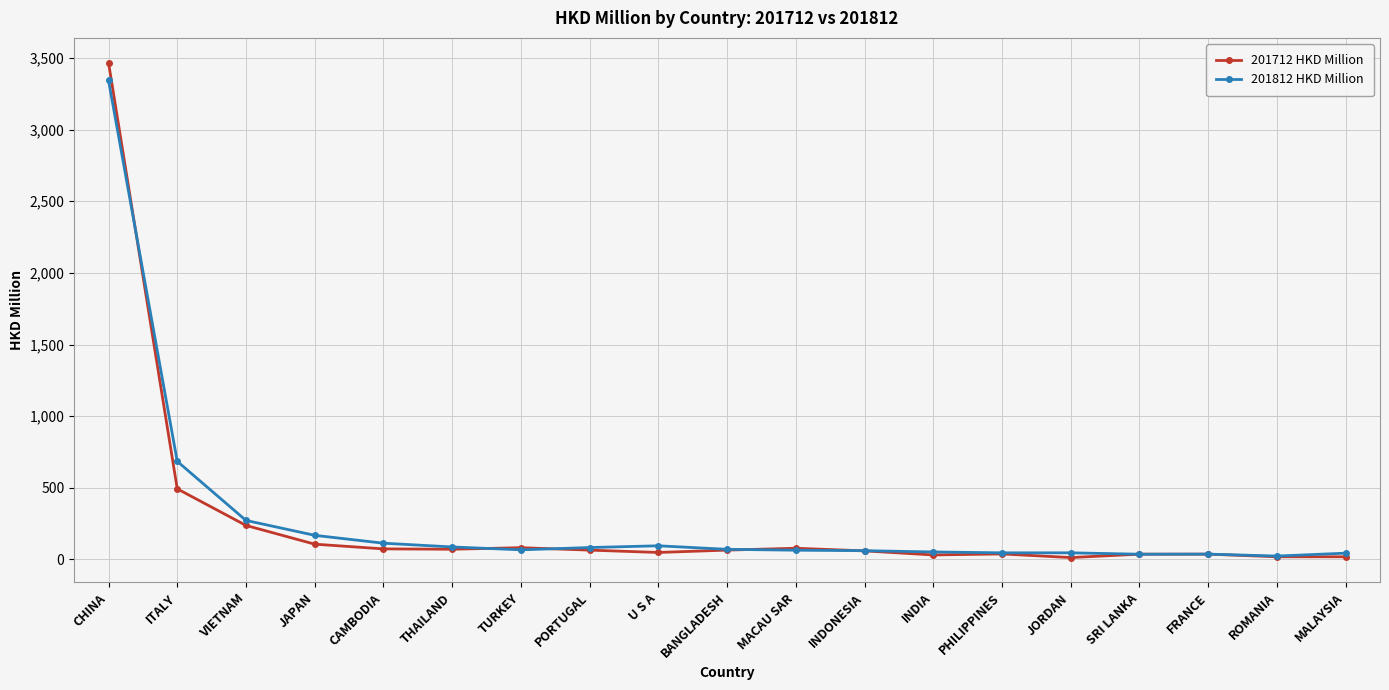

Which series has the largest range (max minus min)?

201712 HKD Million